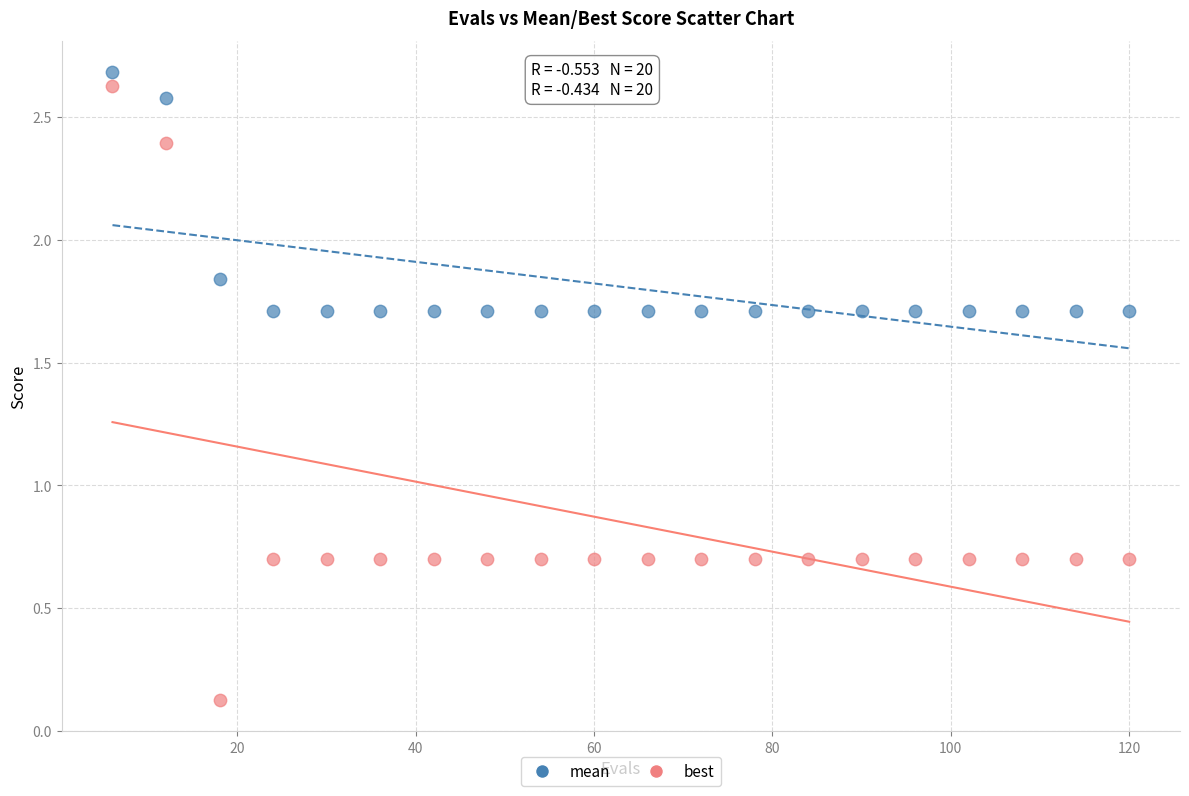

Which series reaches the minimum Y coordinate?

best